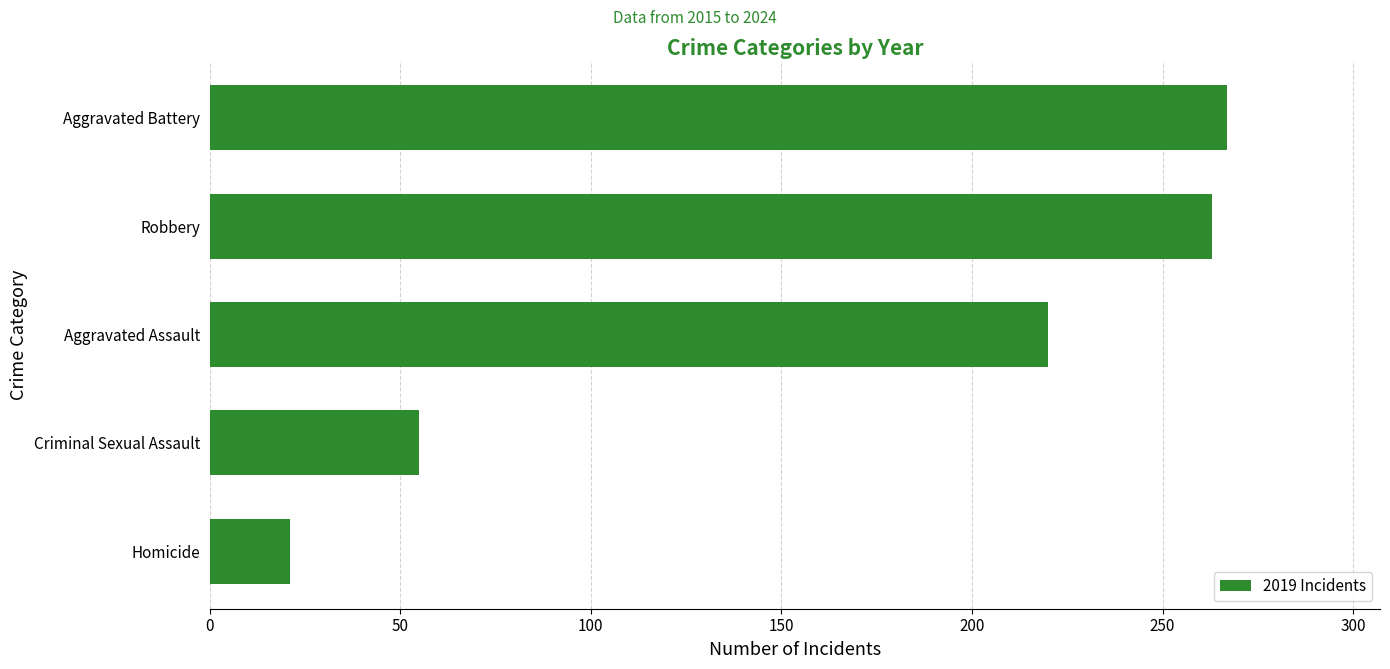

What is the average value?

165